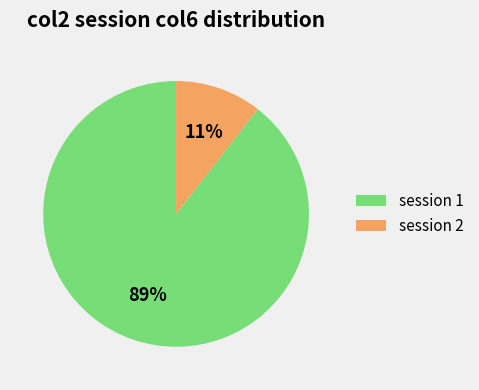

To the nearest percent, what is the combined percentage of session 2 and session 1?

100%